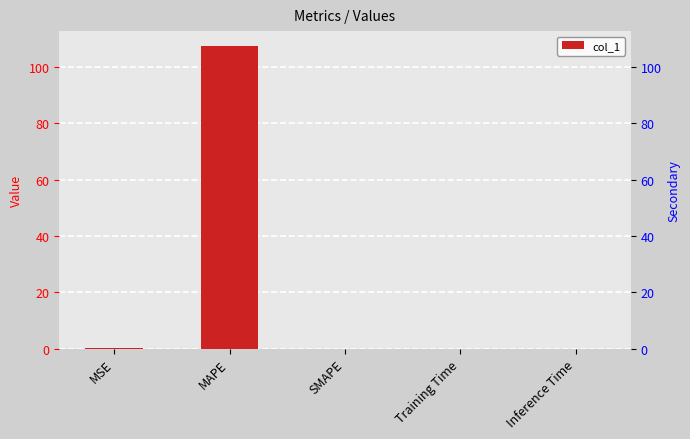

Reading left to right, what are all the values shown in this chart?

MSE=0.0	MAPE=107.3	SMAPE=0.0	Training Time=0.0	Inference Time=0.0